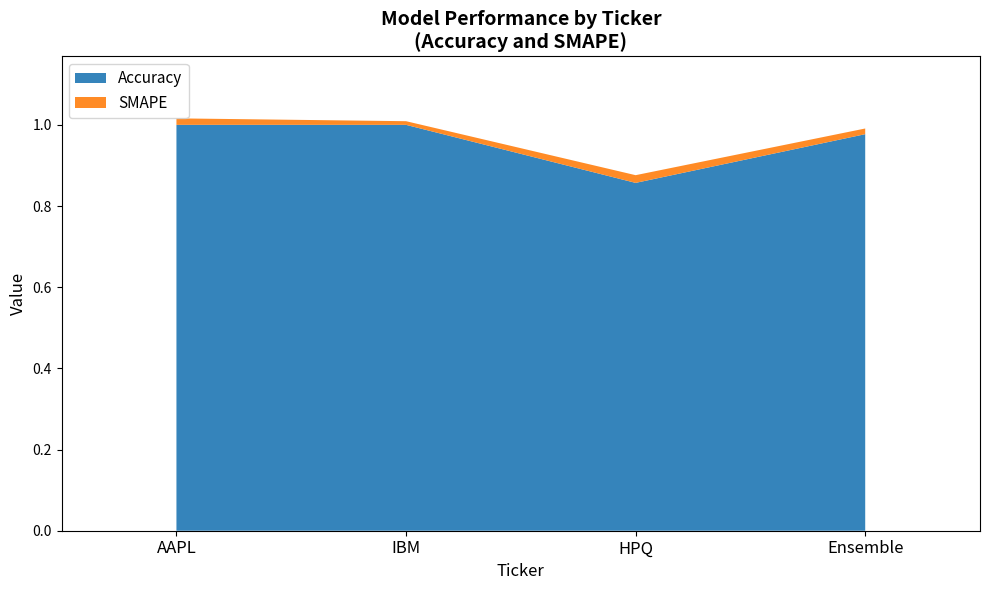

Where is SMAPE nearest to the value 0?

IBM